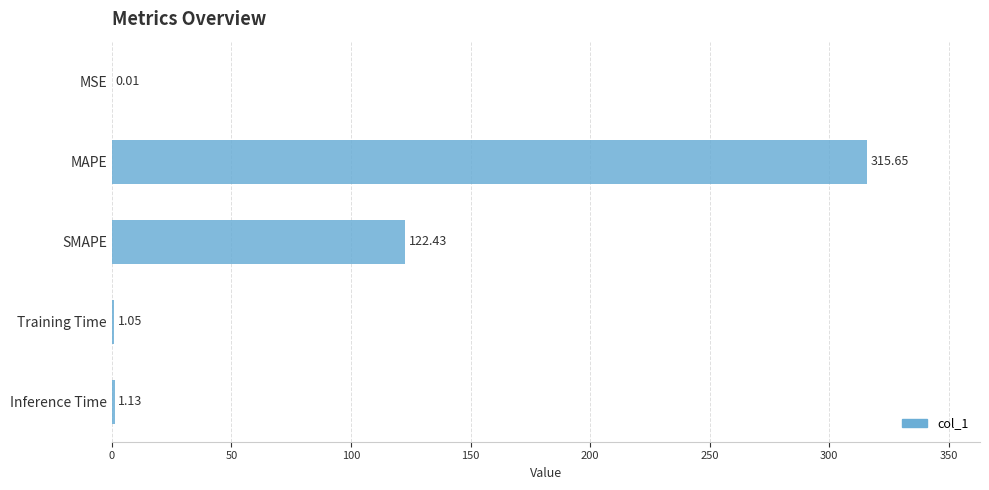

What is the change in value from Training Time to Inference Time?

+0.1